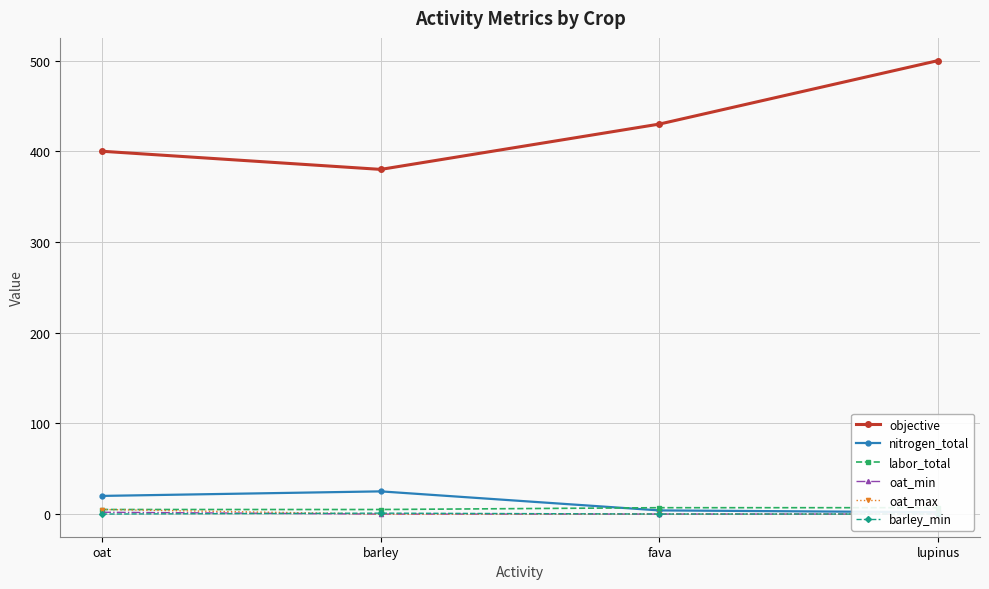

Does the chart display data point markers on the line(s)?

Yes